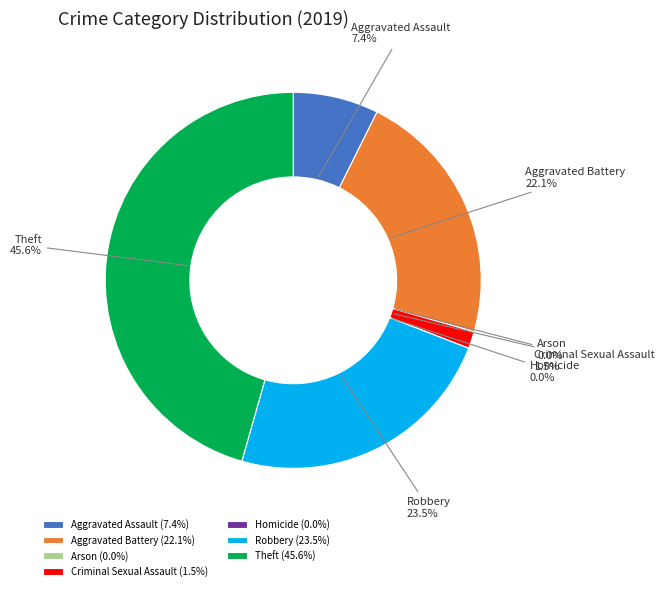

Combined, what portion of the pie is Theft and Robbery?

69.1%